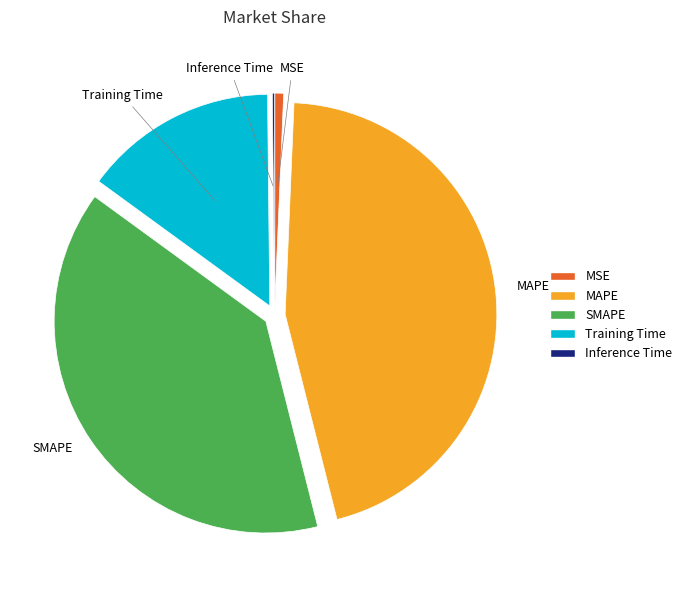

Do MAPE and MSE together represent more than half of the pie?

No